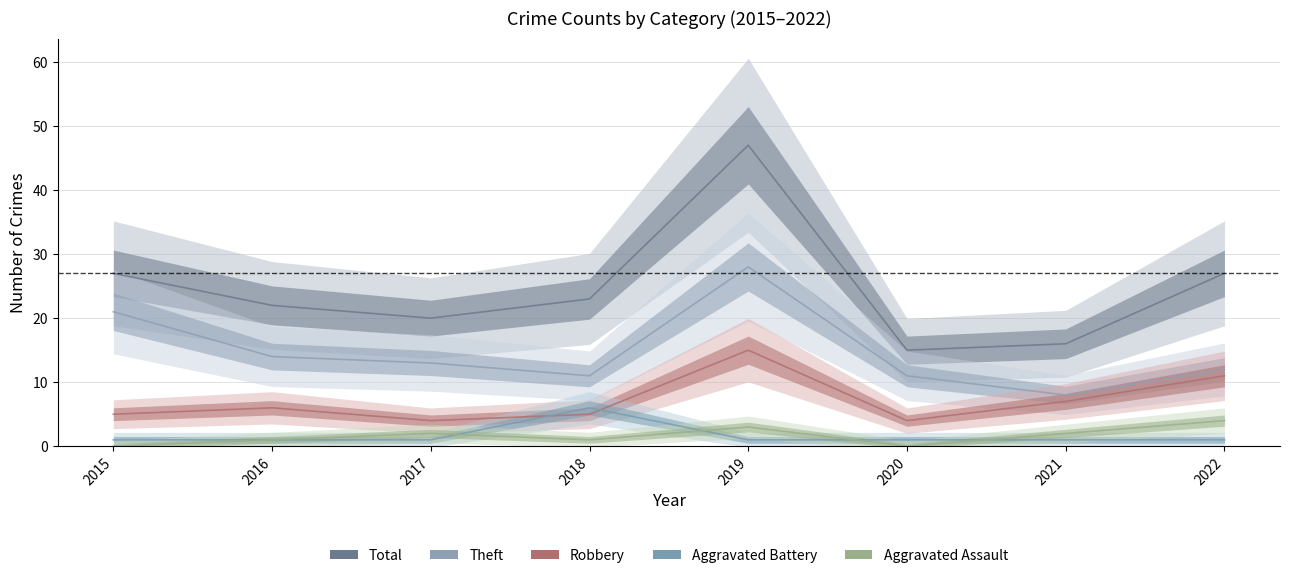

What is the value of the Robbery point at the 4th from the left?

5